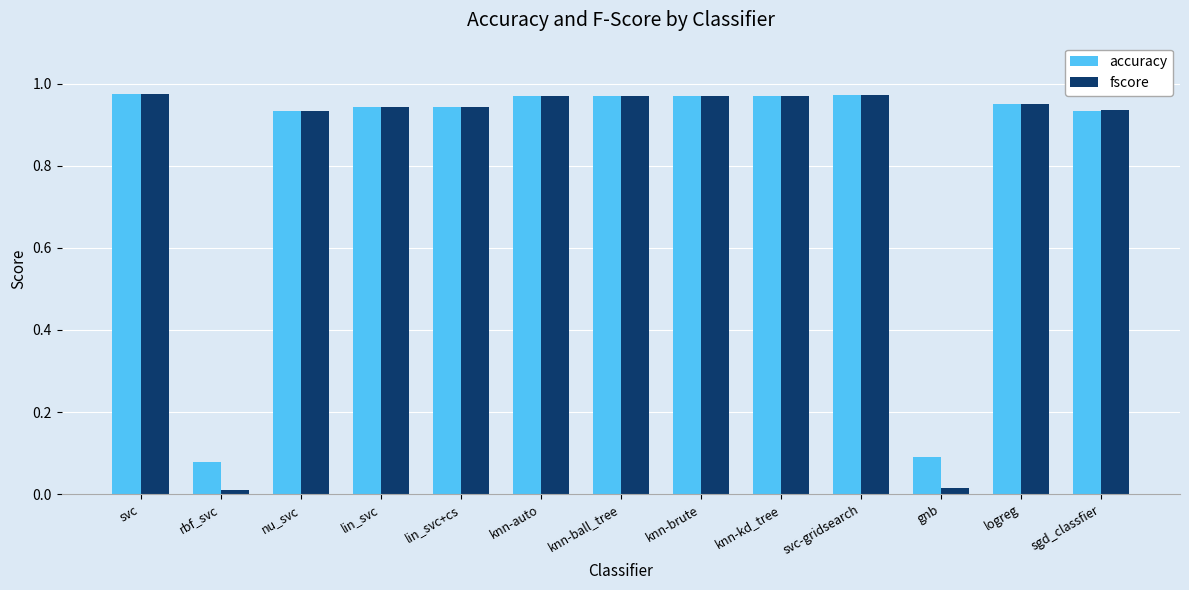

Which series has the largest total across all categories?

accuracy